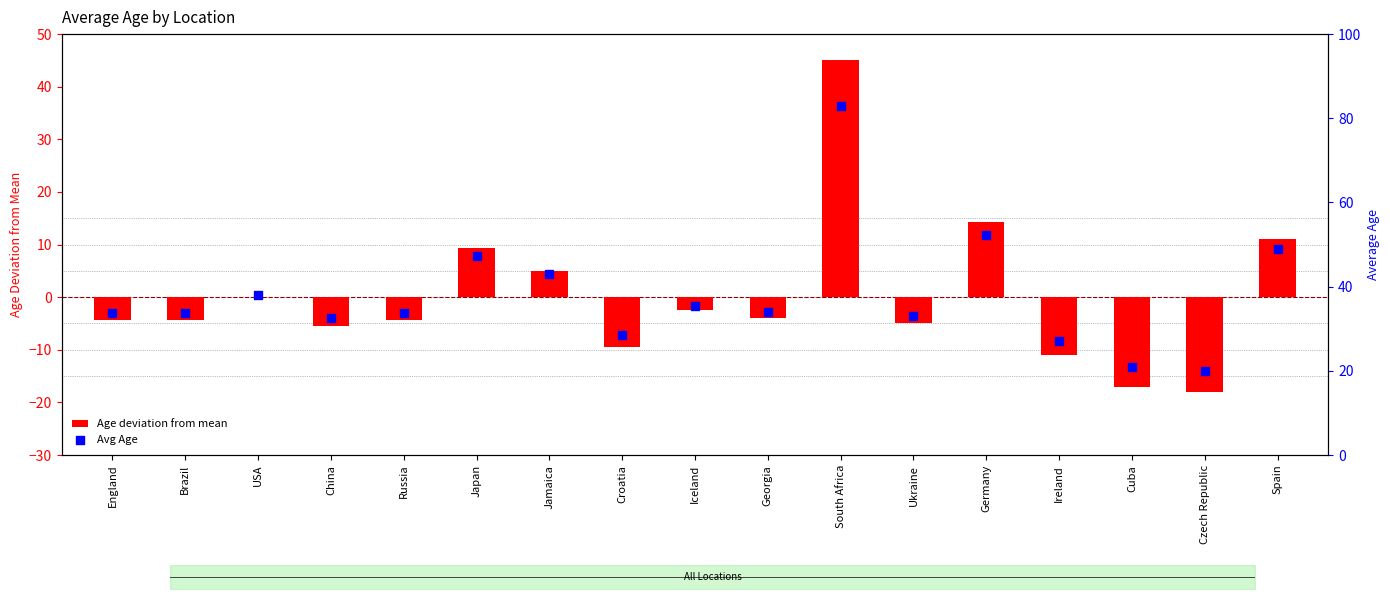

Which series reaches the minimum Y coordinate?

Age deviation from mean